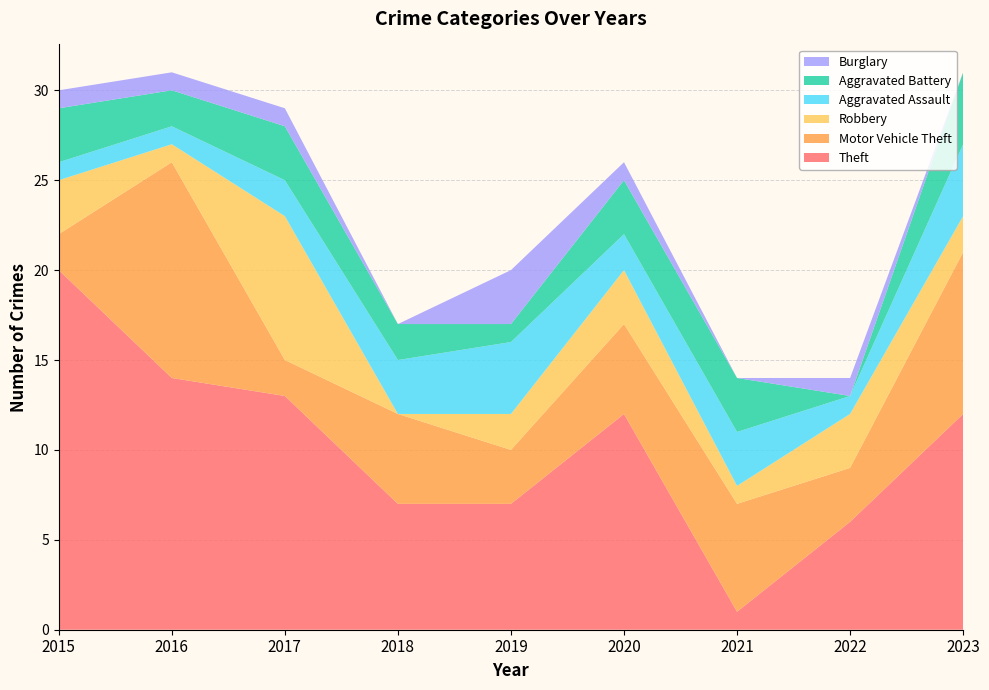

Reading right to left, what are all the values shown in this chart?

Theft: 12	6	1	12	7	7	13	14	20
Motor Vehicle Theft: 9	3	6	5	3	5	2	12	2
Robbery: 2	3	1	3	2	0	8	1	3
Aggravated Assault: 4	1	3	2	4	3	2	1	1
Aggravated Battery: 4	0	3	3	1	2	3	2	3
Burglary: 0	1	0	1	3	0	1	1	1